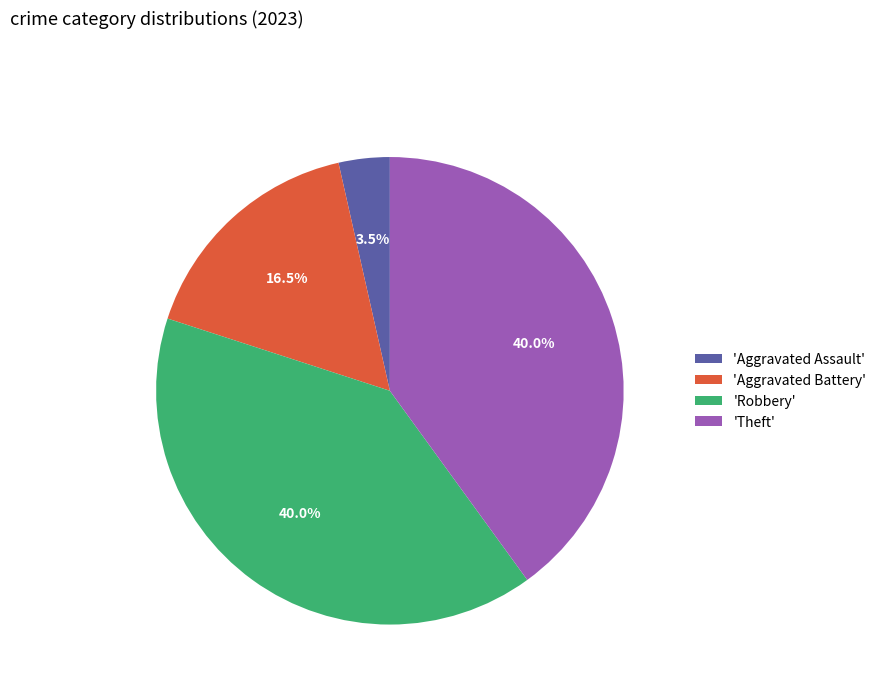

Between 'Aggravated Battery' and 'Theft', which is larger?

'Theft'